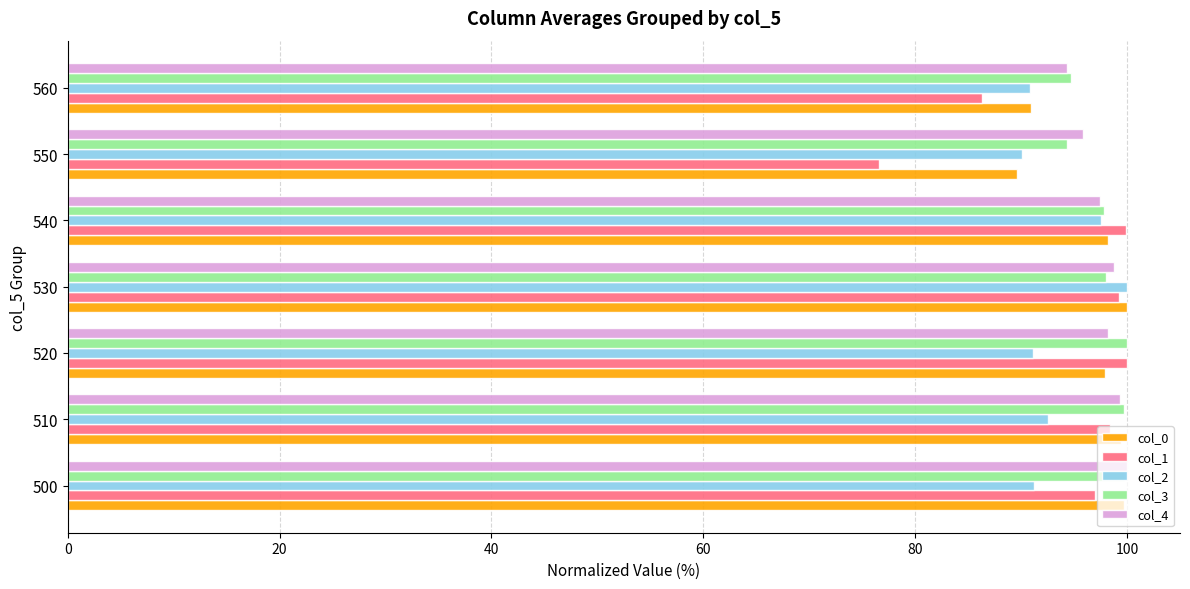

What is the lowest value of the col_1 series?

76.6